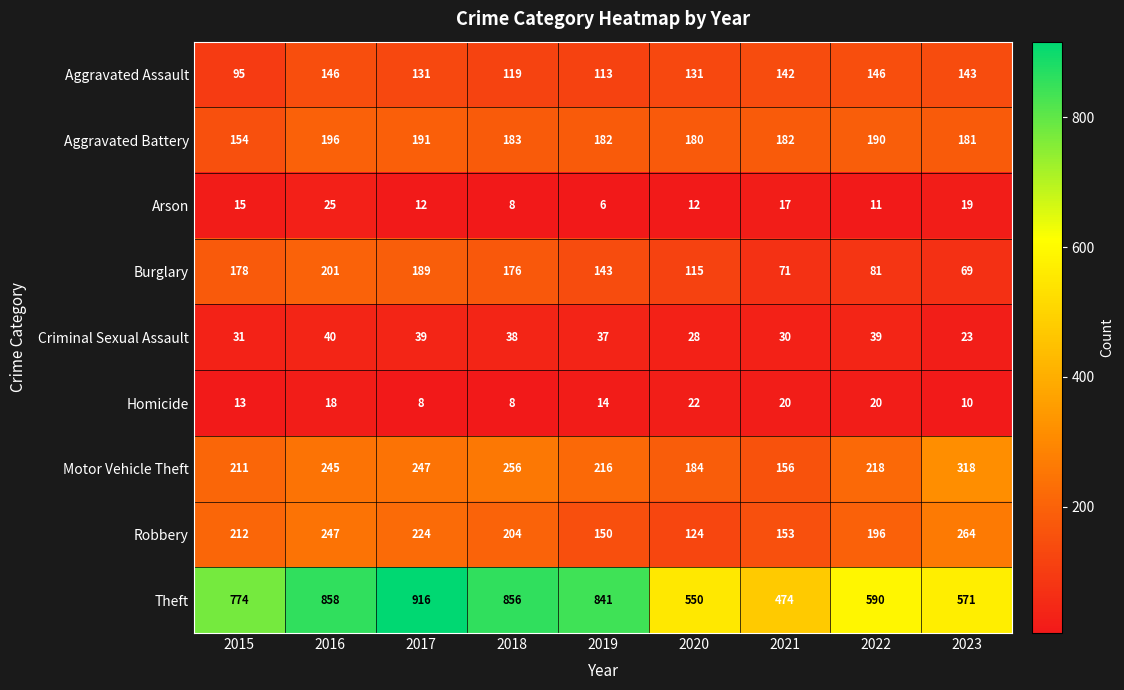

What is the total value across all series at 2023?

1598